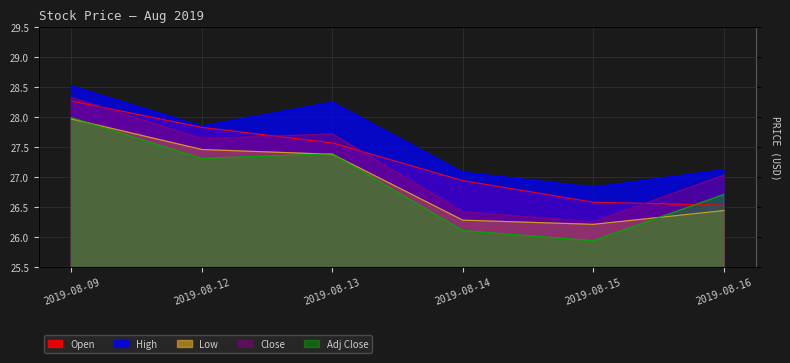

How many lines are shown in the chart?

5